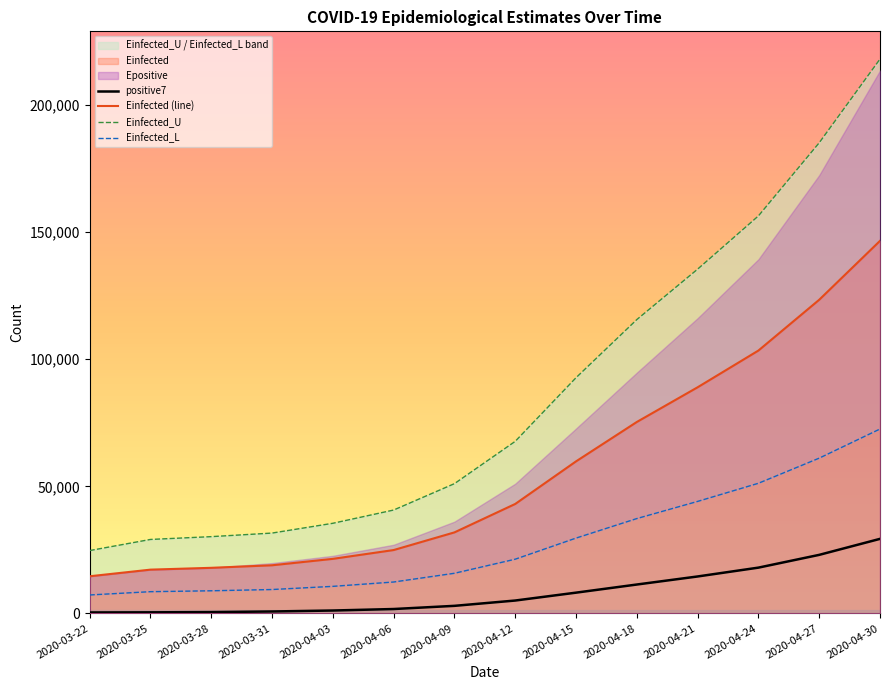

What is the value of the positive7 point at the 12th from the left?

18003.1